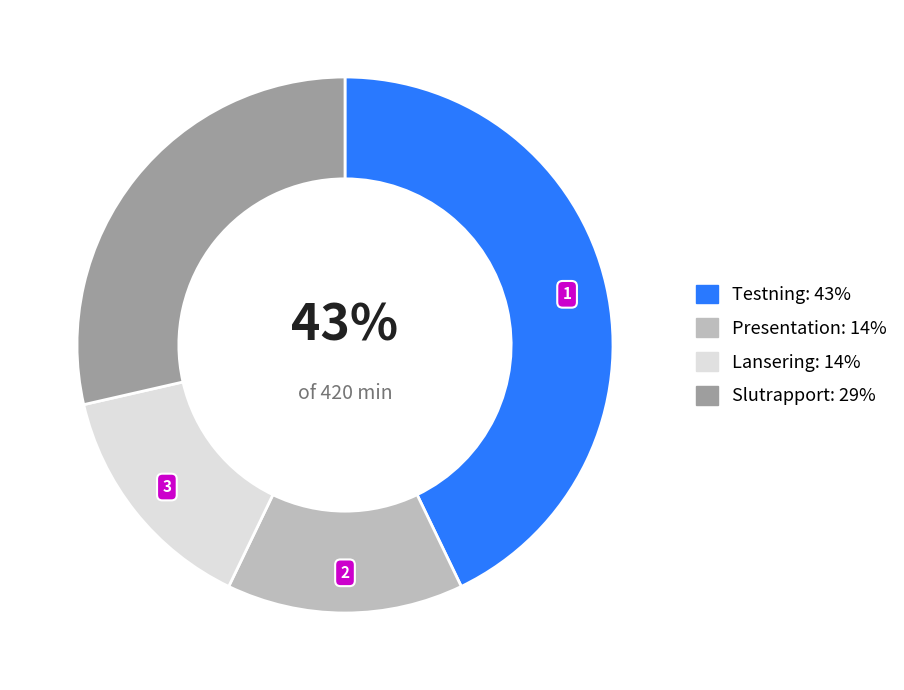

Does Slutrapport represent more than half of the total?

No